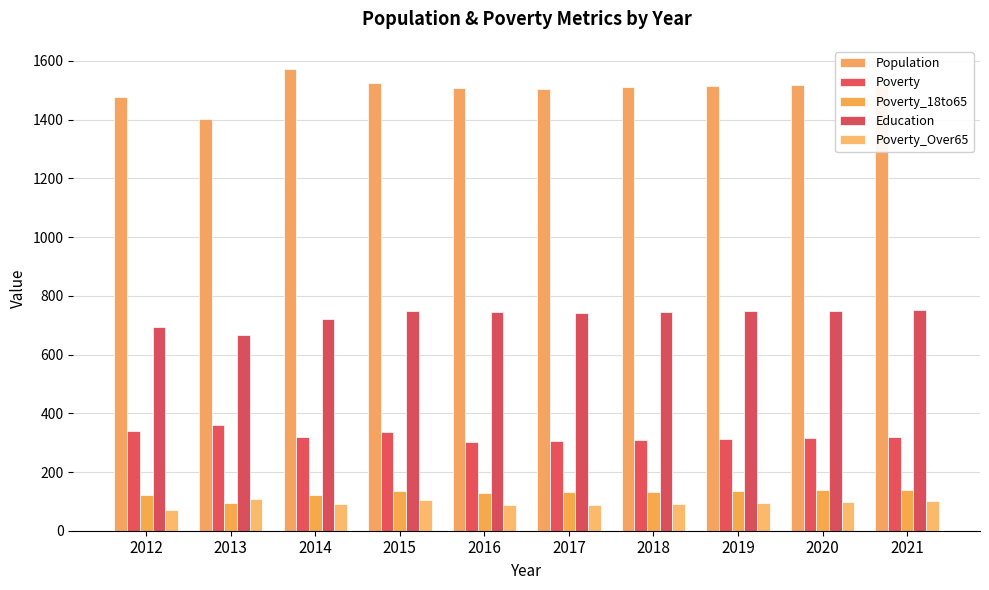

Rank the series at 2015 from lowest to highest value.

Poverty_Over65, Poverty_18to65, Poverty, Education, Population